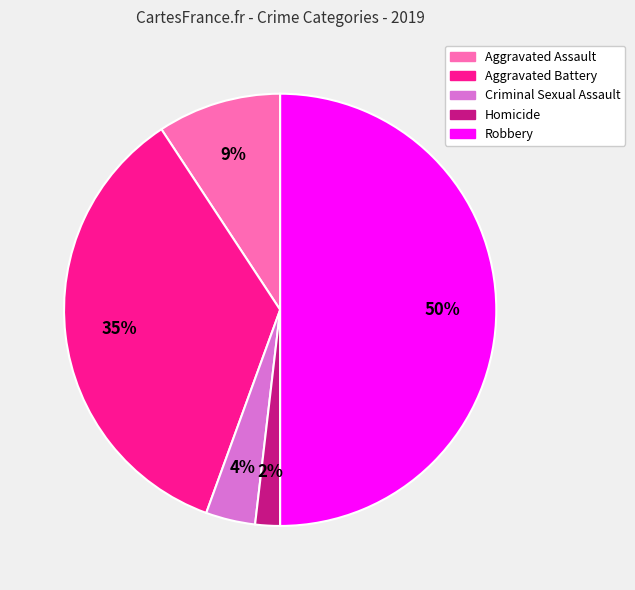

Is the sum of Homicide and Aggravated Assault greater than half?

No